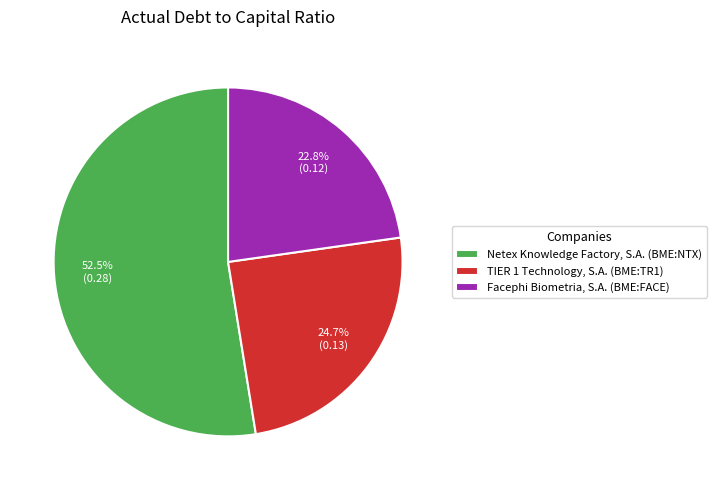

Rank the categories by value from lowest to highest.

Facephi Biometria, S.A. (BME:FACE), TIER 1 Technology, S.A. (BME:TR1), Netex Knowledge Factory, S.A. (BME:NTX)